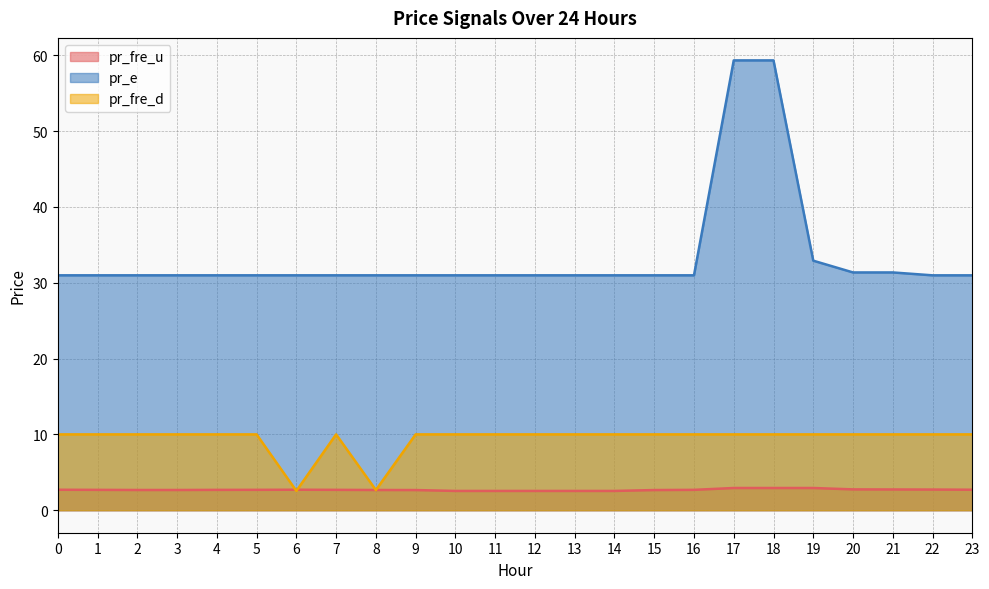

Which series has the largest range (max minus min)?

pr_e